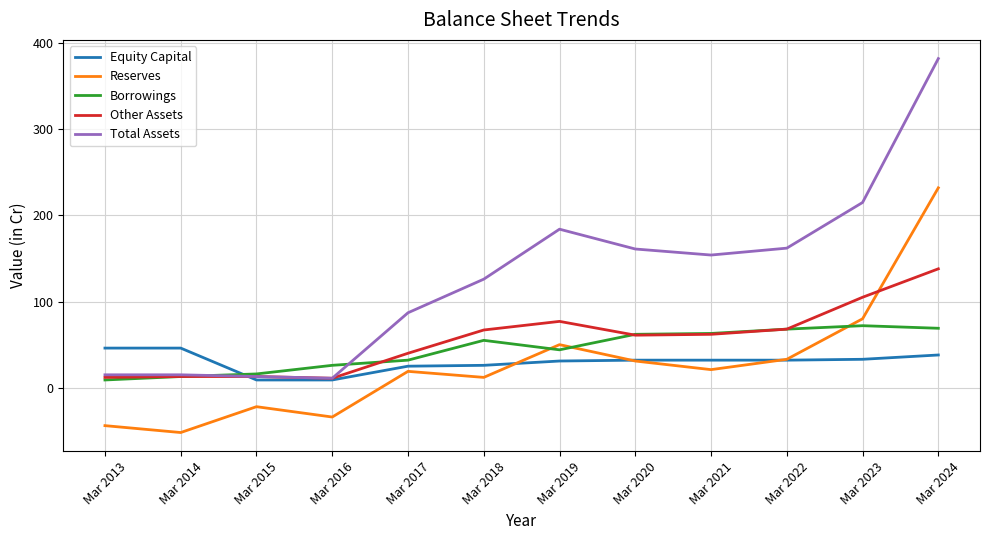

True or false: Reserves and Total Assets intersect in this chart.

False